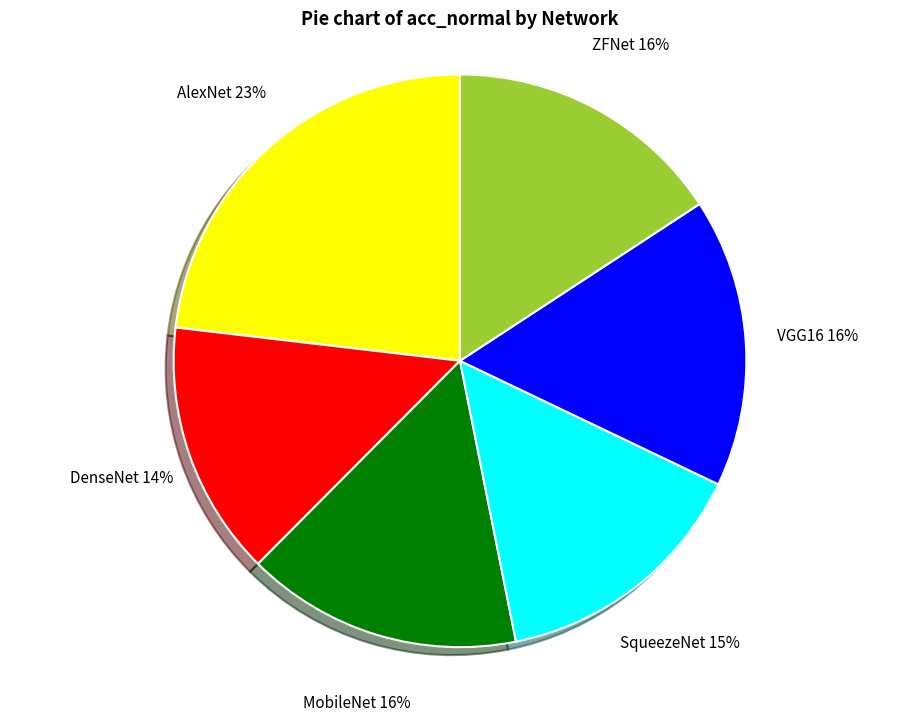

How many slices are in this pie chart?

6